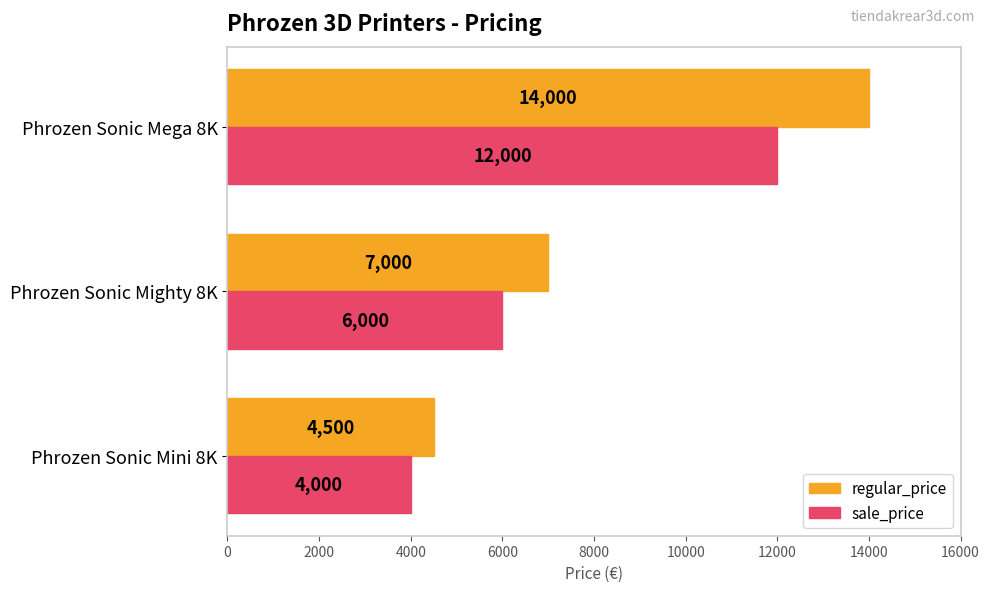

How many categories are shown in the chart?

3